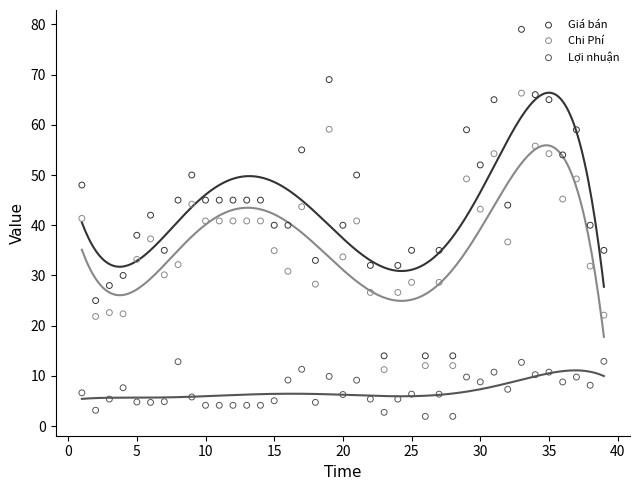

Which series contains the highest Y value?

Giá bán